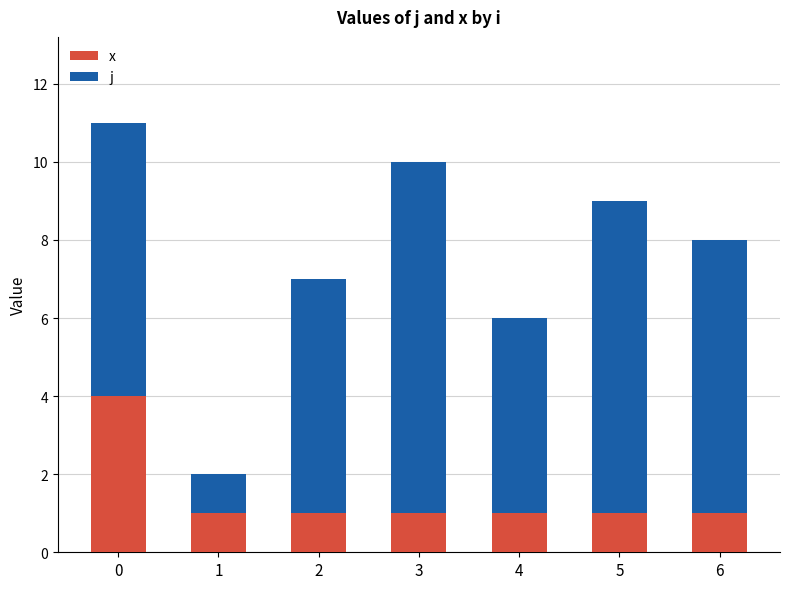

Rank the series by their maximum value, from highest to lowest.

j, x